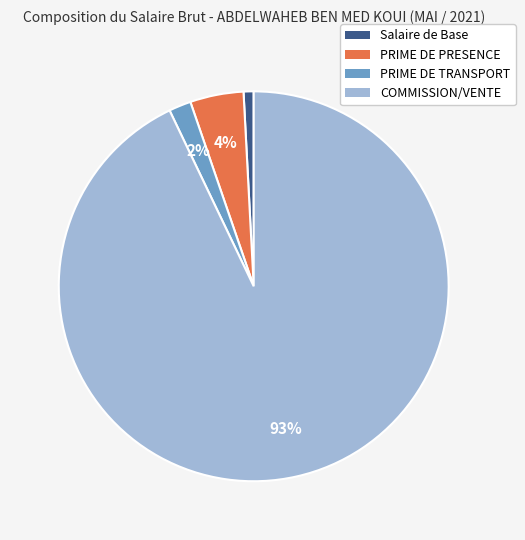

What percentage is the COMMISSION/VENTE slice, to the nearest percent?

93%